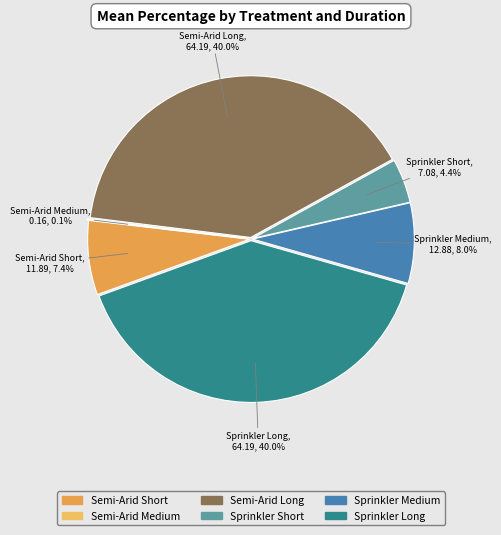

Rank the categories by value from highest to lowest.

Semi-Arid Long, Sprinkler Long, Sprinkler Medium, Semi-Arid Short, Sprinkler Short, Semi-Arid Medium